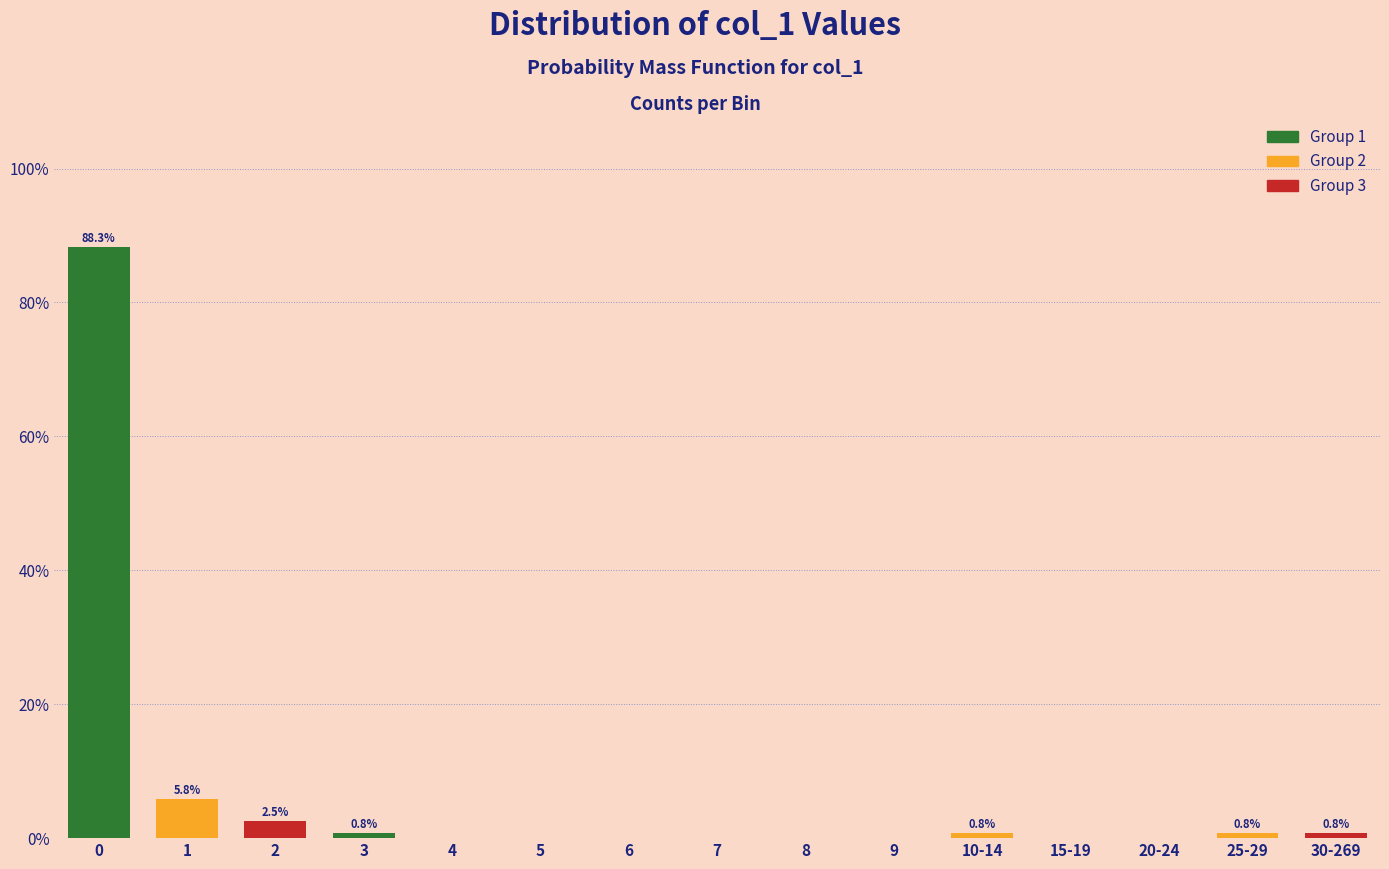

Reading left to right, list all the values displayed in this chart.

0=88.3	1=5.8	2=2.5	3=0.8	4=0.0	5=0.0	6=0.0	7=0.0	8=0.0	9=0.0	10-14=0.8	15-19=0.0	20-24=0.0	25-29=0.8	30-269=0.8